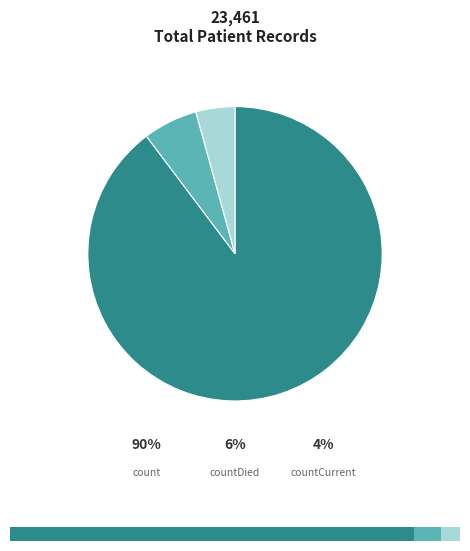

Is it true that countDied is 20% of the pie?

False